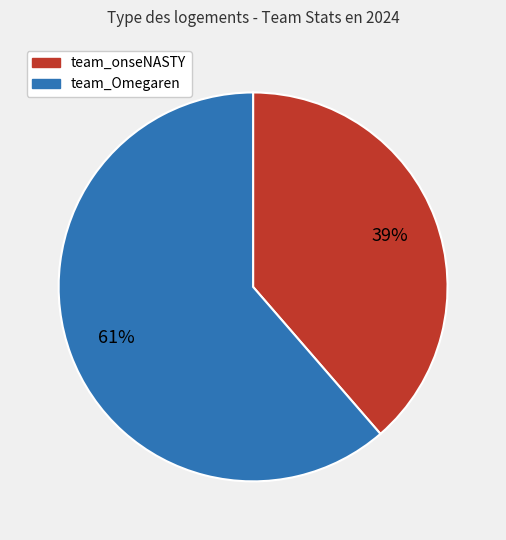

Is it true that team_Omegaren is 49% of the pie?

False